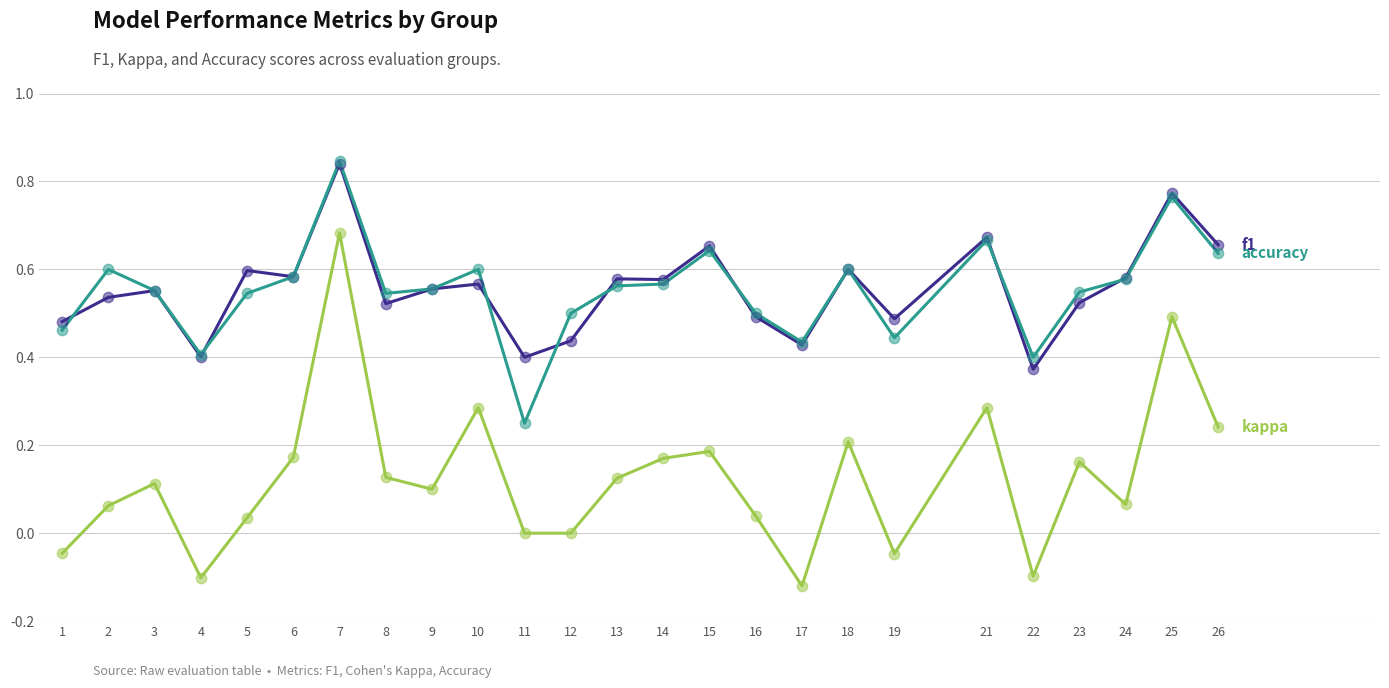

At which category is the sum across all series the highest?

7